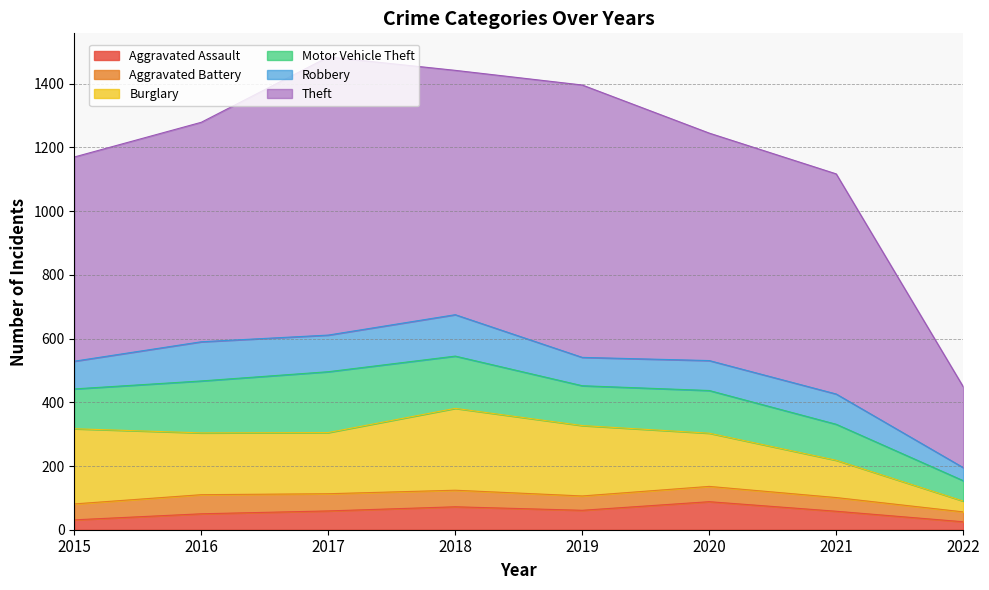

What is the value of the Motor Vehicle Theft point at the 1st from the left?

125